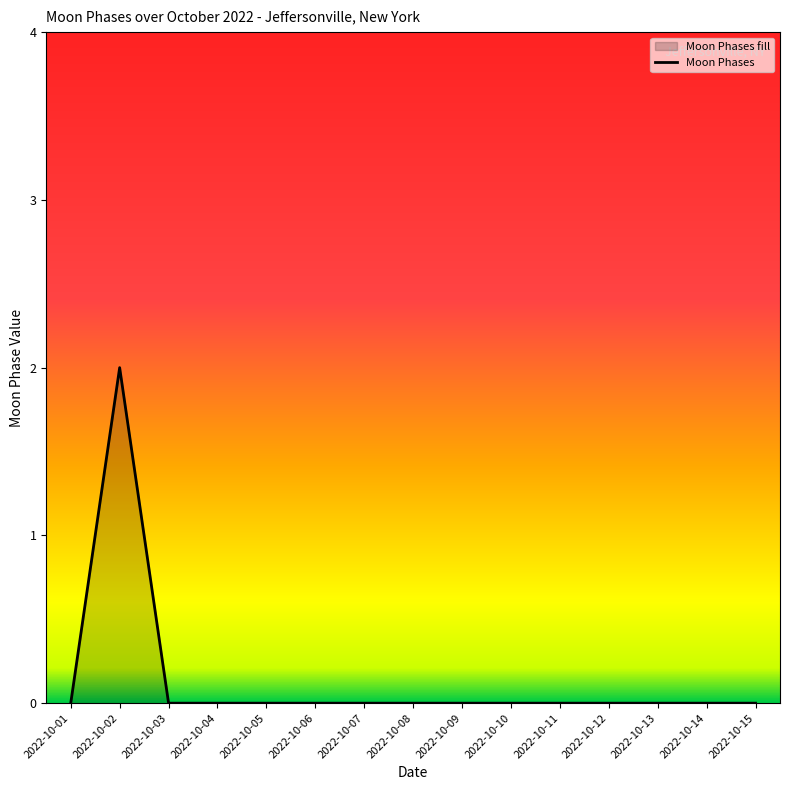

How many lines are shown in the chart?

1